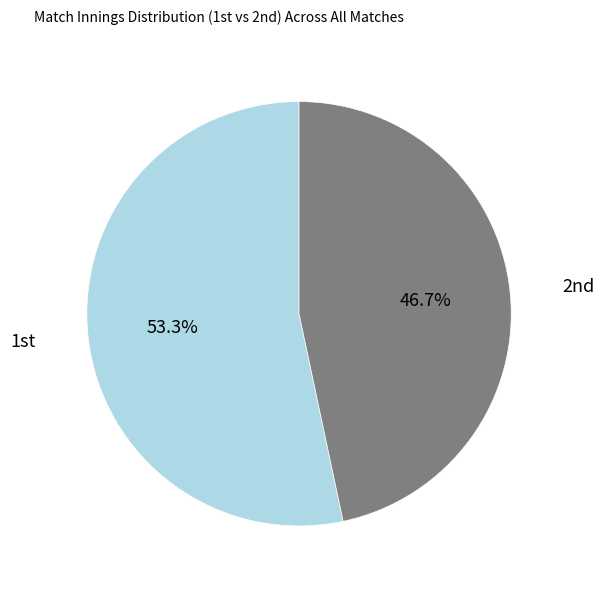

To the nearest percent, what is the average slice percentage?

50%